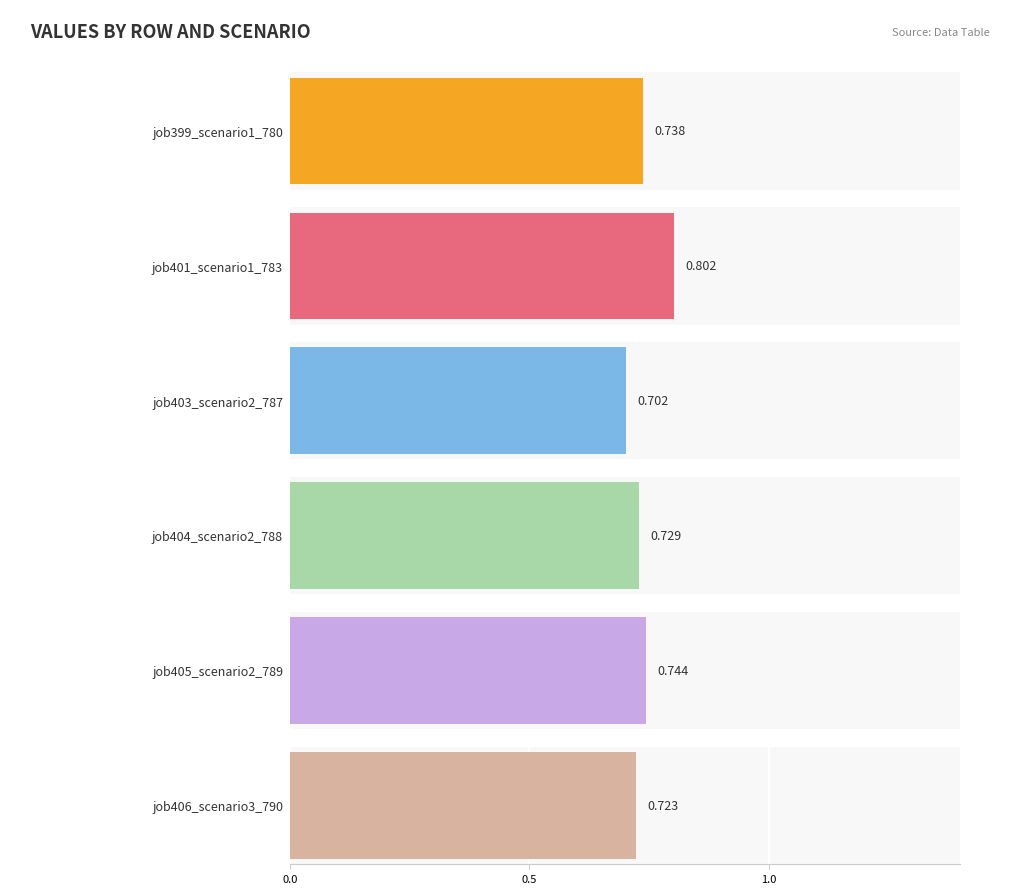

Does the chart contain stacked bars?

No